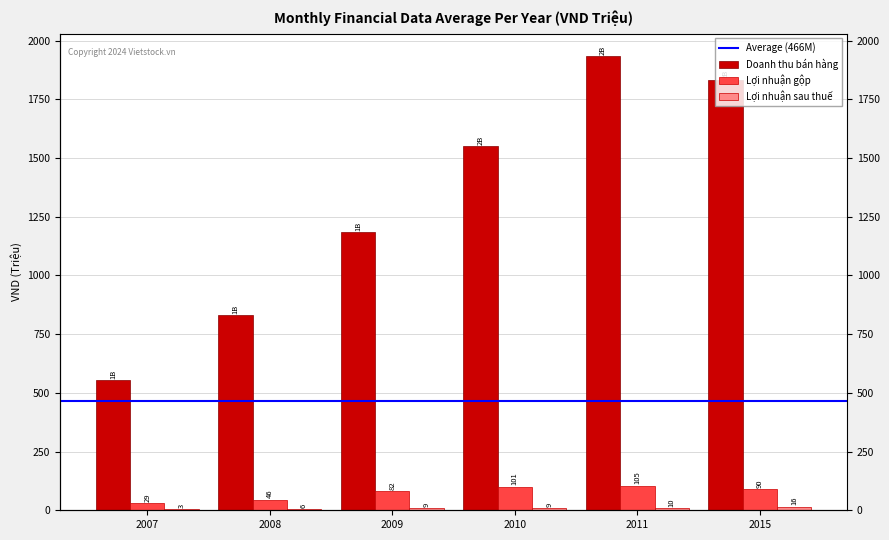

What is the minimum value for Lợi nhuận sau thuế?

3.4